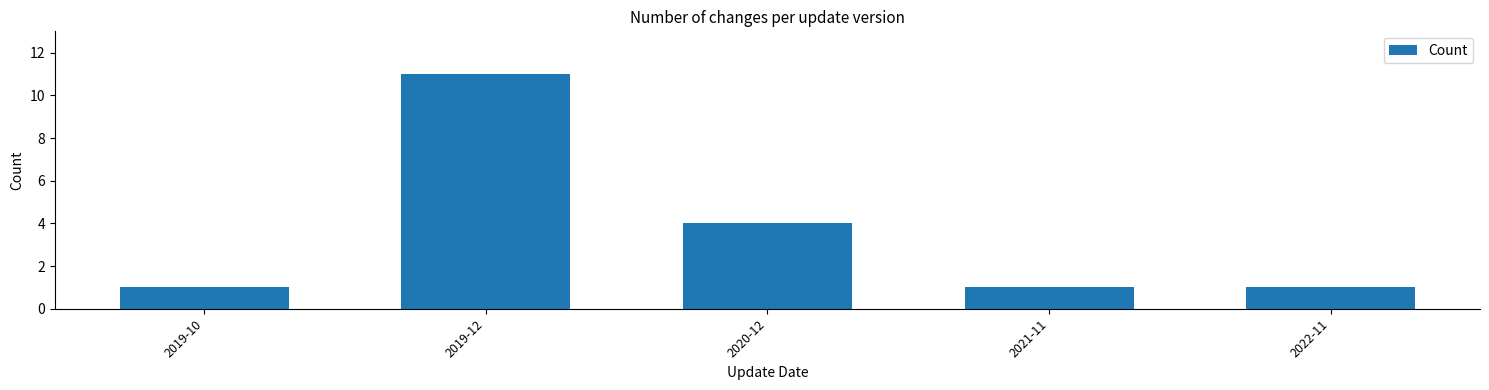

Reading right to left, extract all data points from this chart.

2022-11=1	2021-11=1	2020-12=4	2019-12=11	2019-10=1